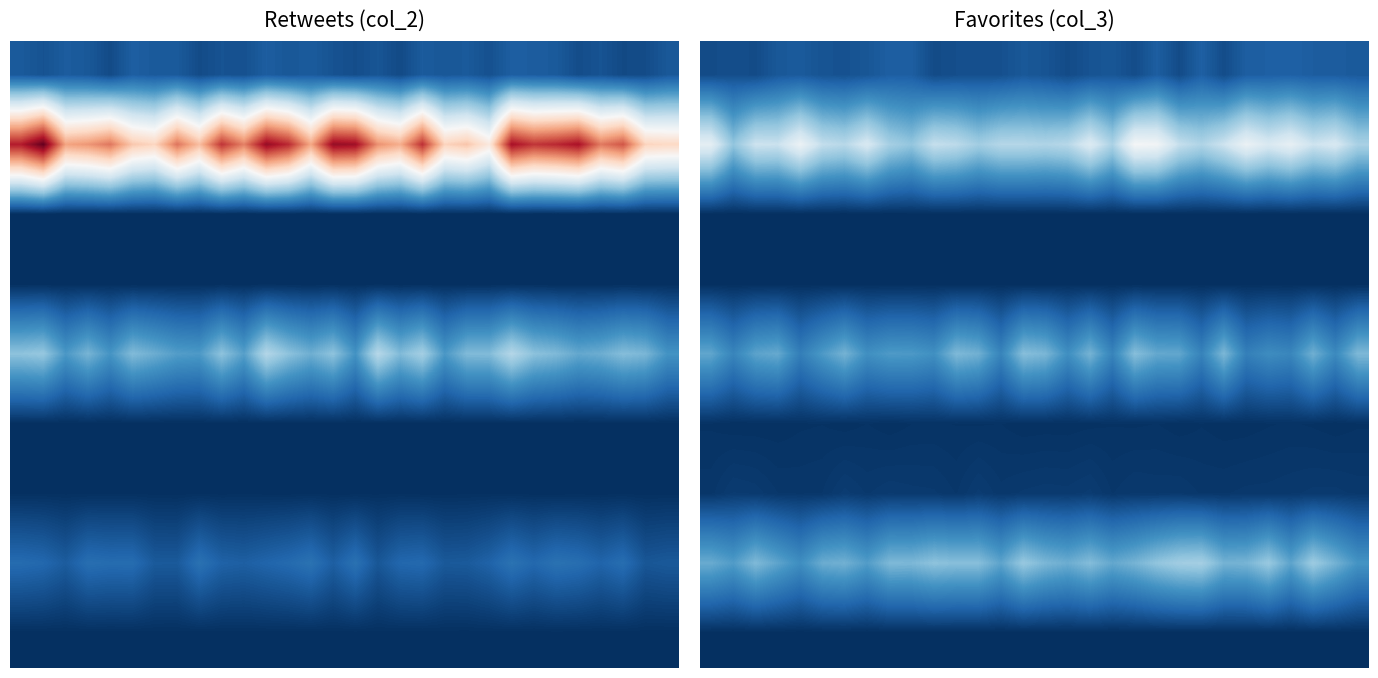

Between 4 and 5, which is larger?

4